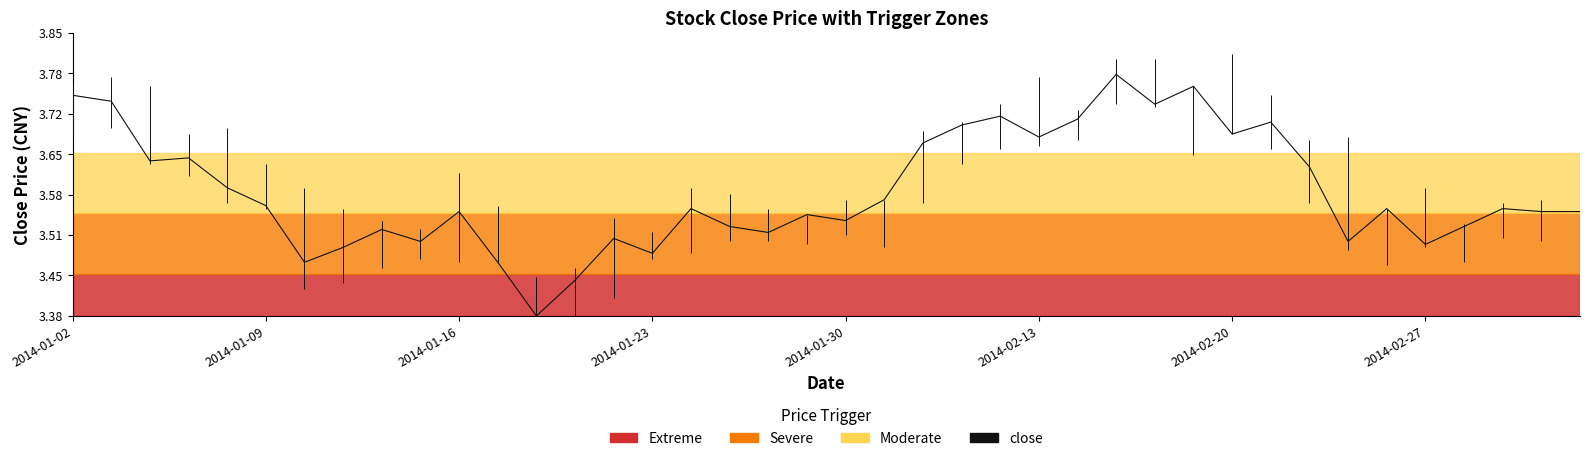

Does the chart have visible grid lines?

No